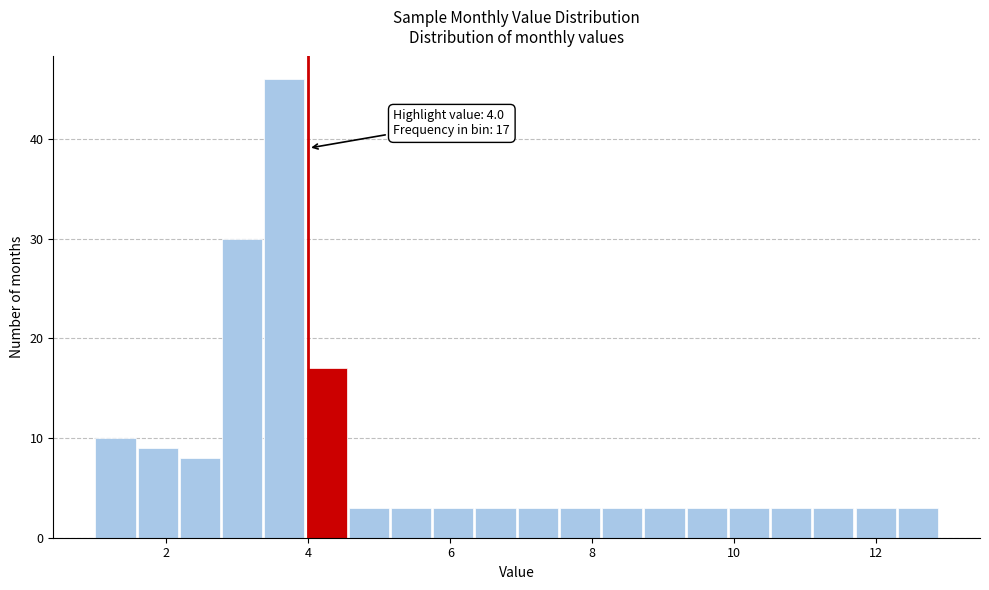

Around what value on the x-axis is the tallest bar? Give the approximate position of its centre, as read against the axis.

3.6